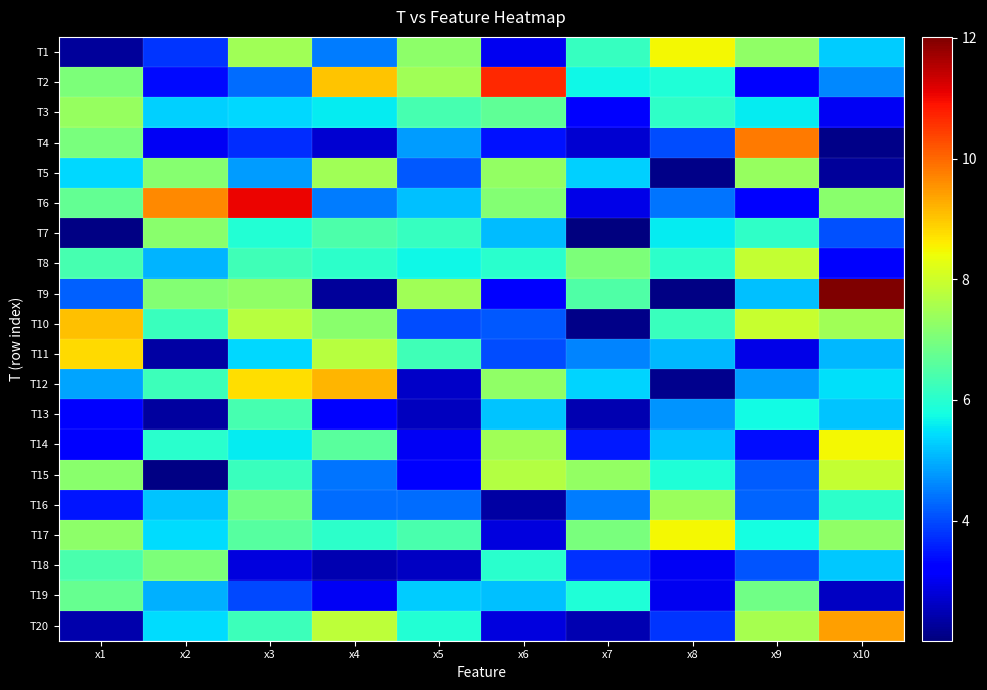

At x3, list the series in order from smallest to largest.

T18, T4, T19, T2, T5, T11, T3, T14, T7, T15, T20, T8, T13, T17, T16, T9, T1, T10, T12, T6